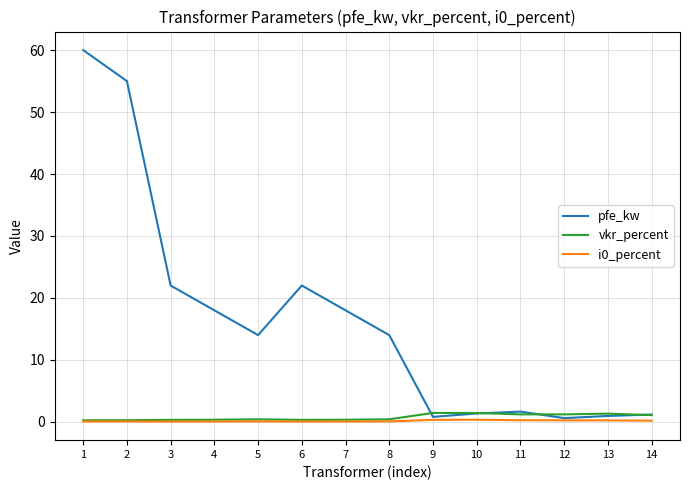

What is the average value of the vkr_percent series?

0.7